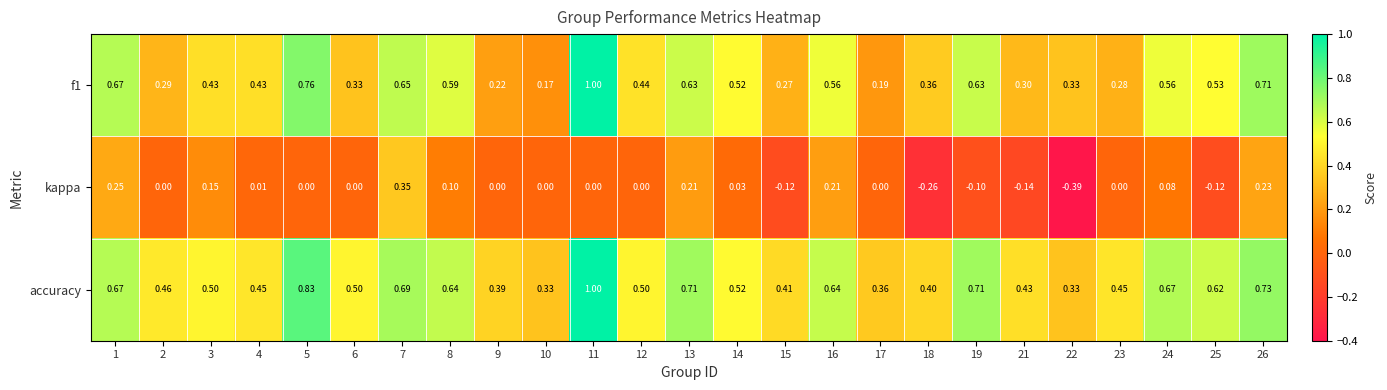

Which series has the largest range (max minus min)?

f1